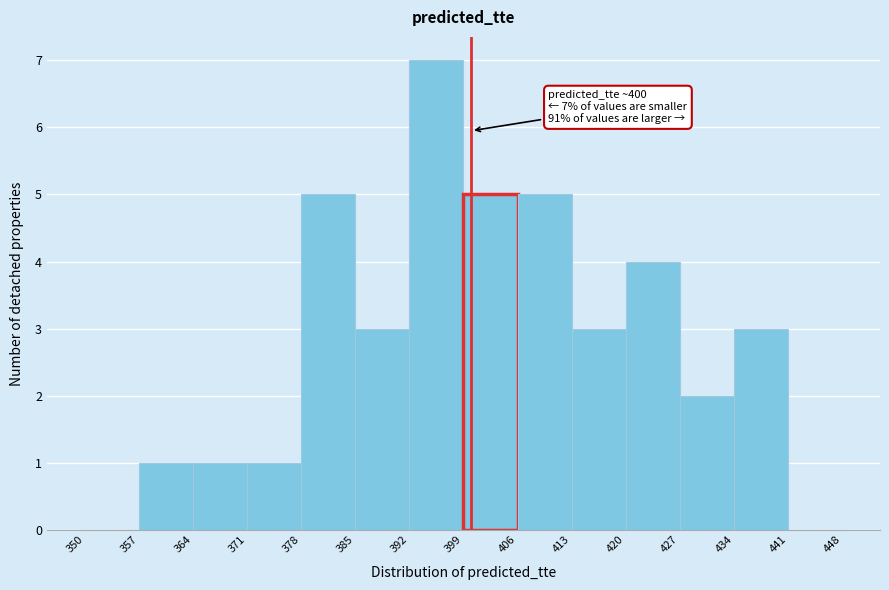

Over which range of the x-axis is the bar tallest?

392 to 399